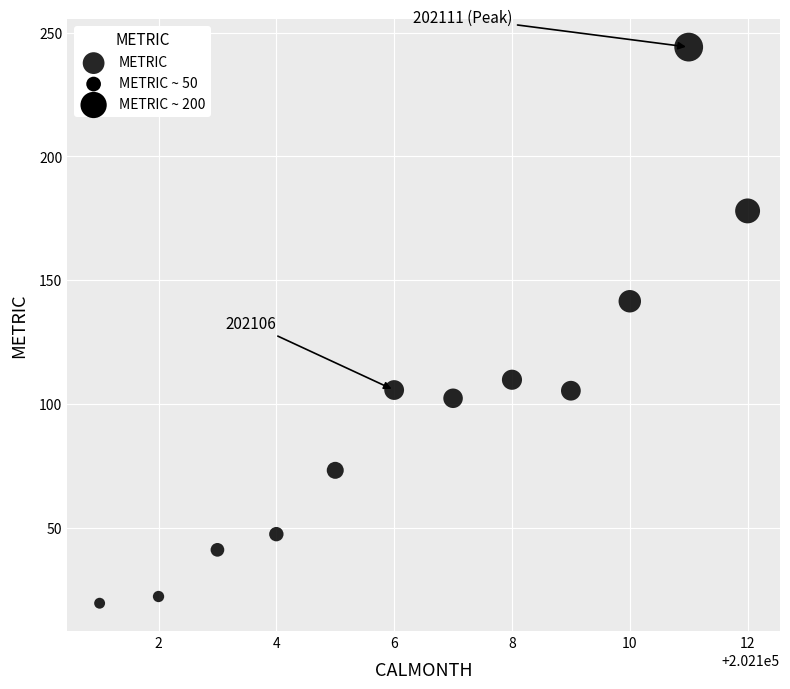

What is the average Y value?

99.1